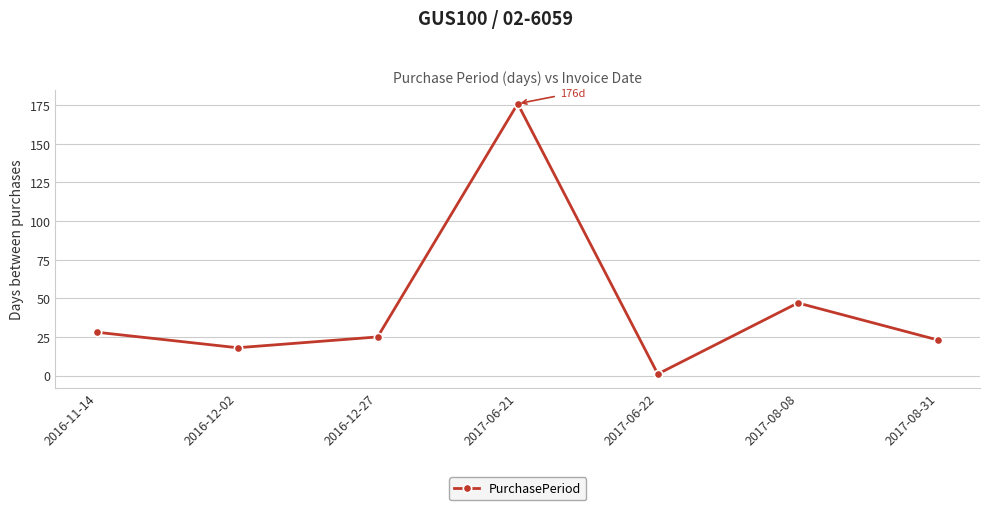

Does the chart have visible grid lines?

Yes